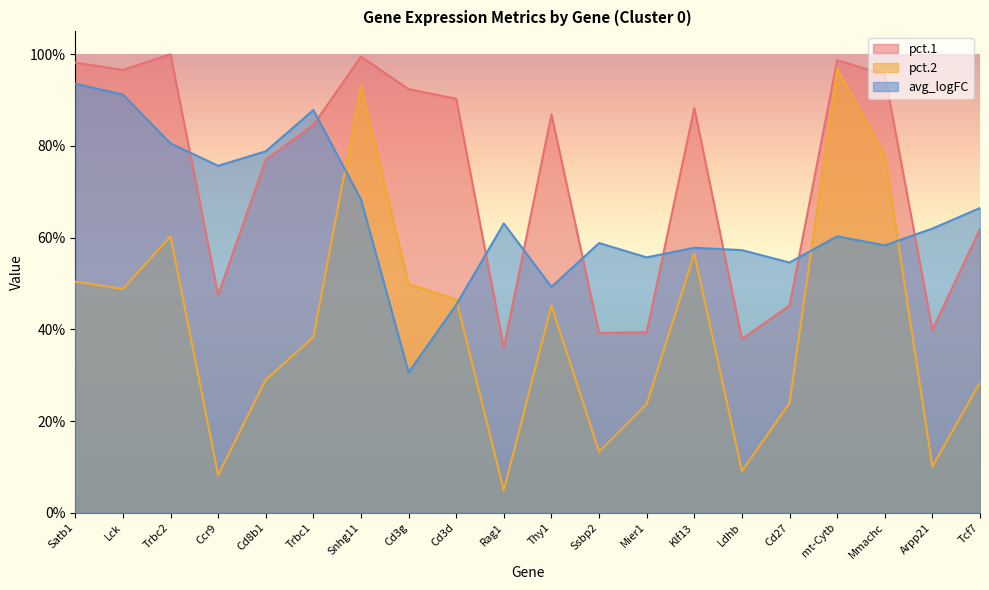

What is the average value of the pct.2 series?

0.4